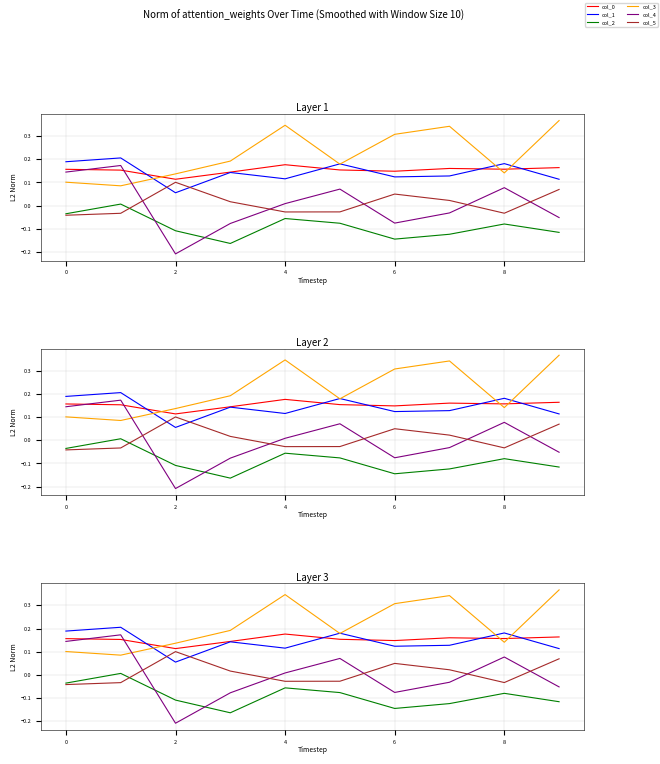

How many values in col_5 are above zero?

5